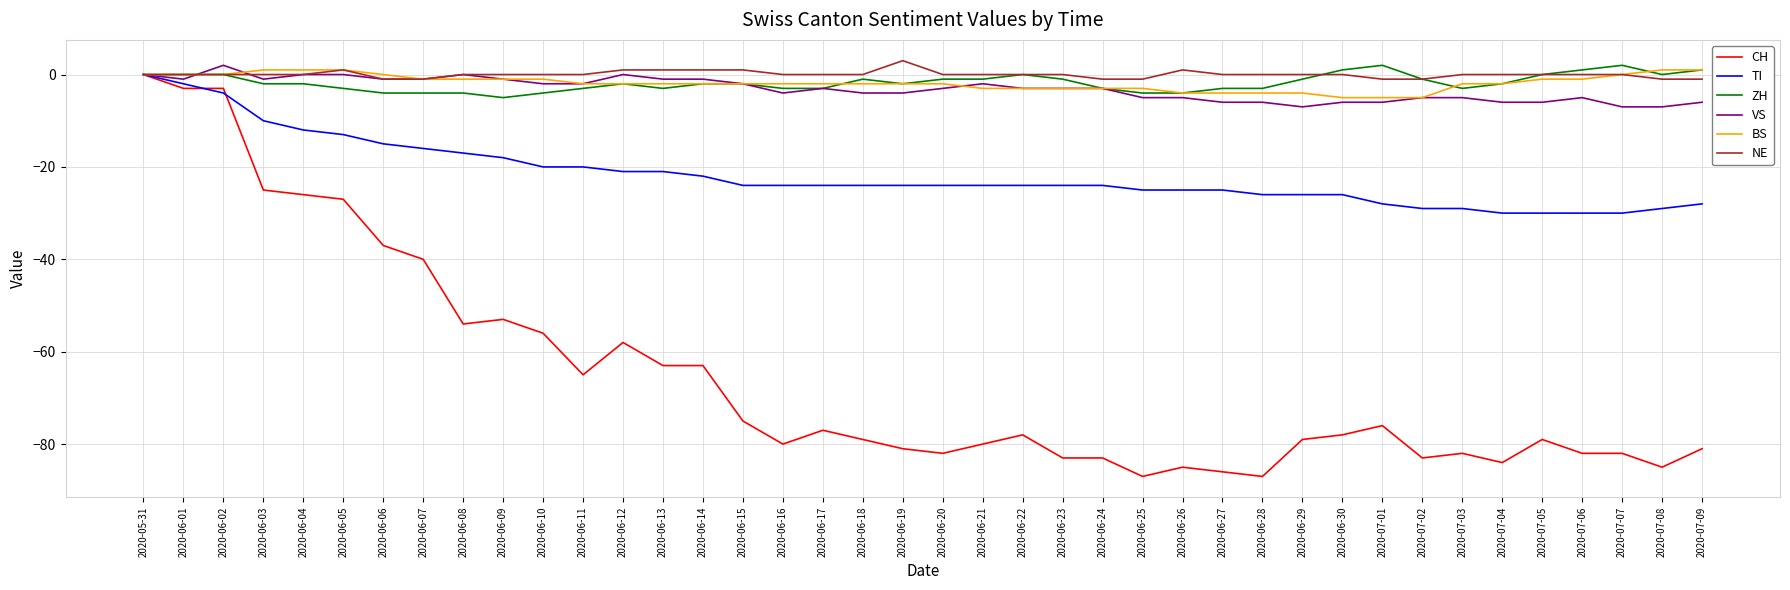

Is this an area chart (filled region under the line)?

No